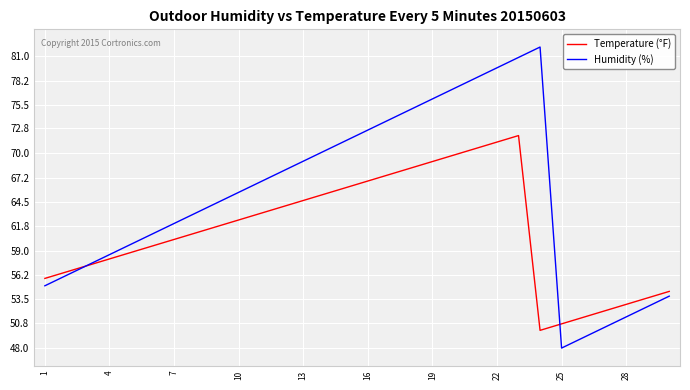

What is the minimum value shown in the chart?

48.0